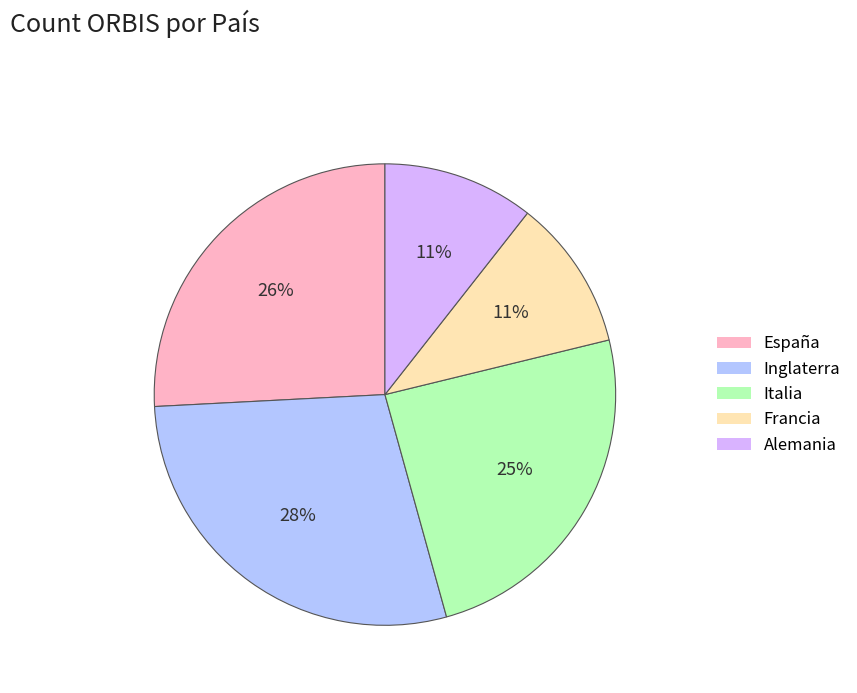

Do Francia and España together represent more than half of the pie?

No